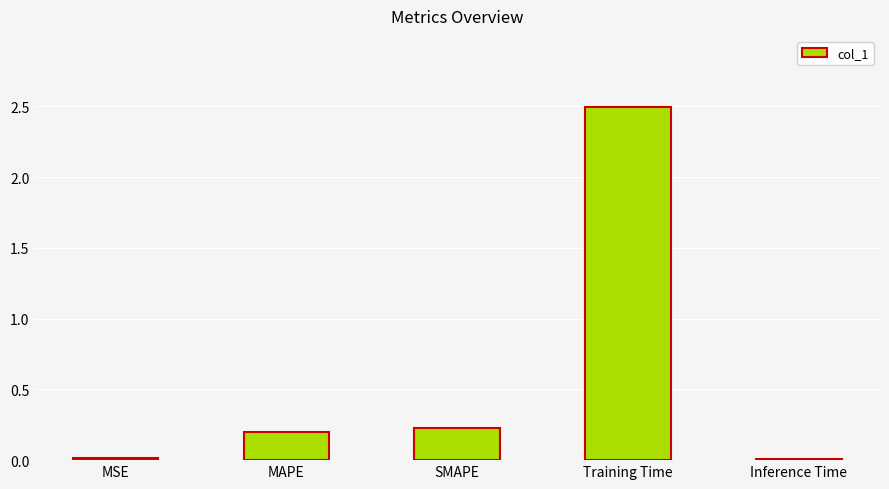

What is the label of the 1st bar from the left?

MSE